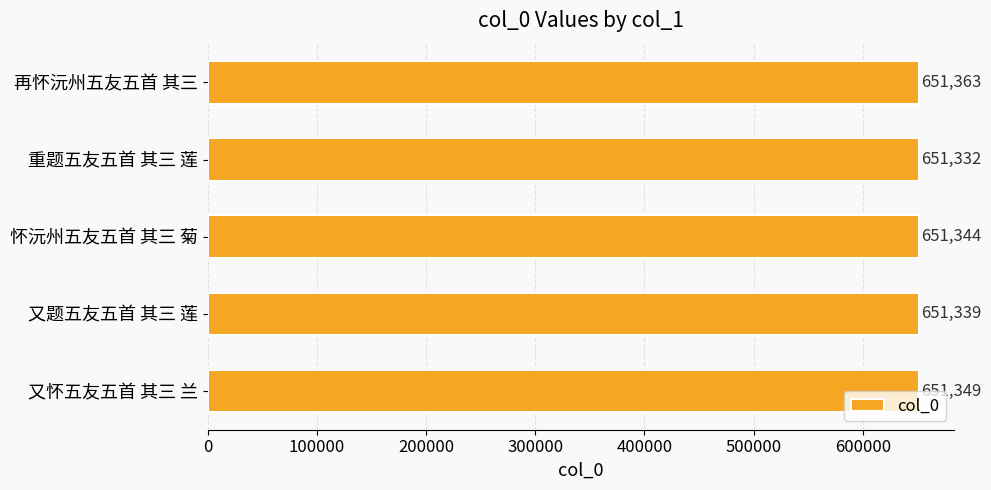

List the labels in order of value, largest first.

再怀沅州五友五首 其三, 又怀五友五首 其三 兰, 怀沅州五友五首 其三 菊, 又题五友五首 其三 莲, 重题五友五首 其三 莲